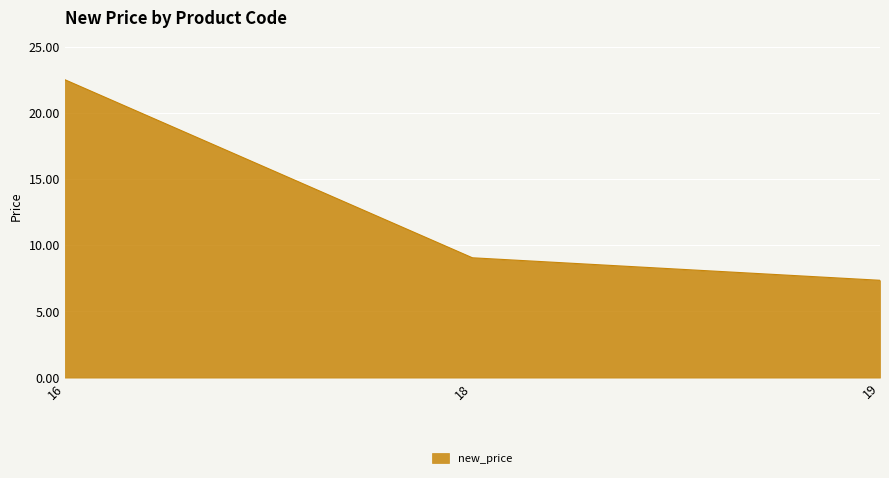

At which category does the chart reach its minimum across all series?

19